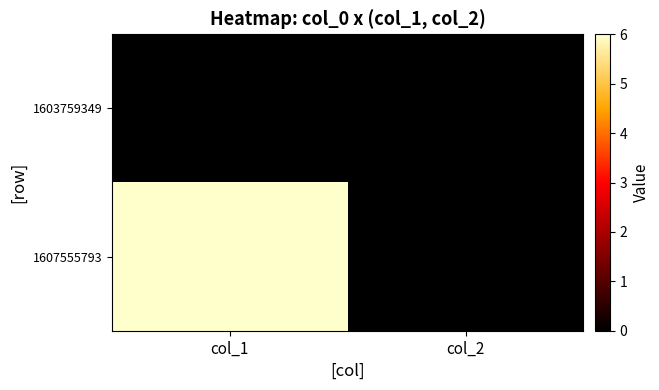

List the series in order of their overall mean, lowest first.

1603759349, 1607555793